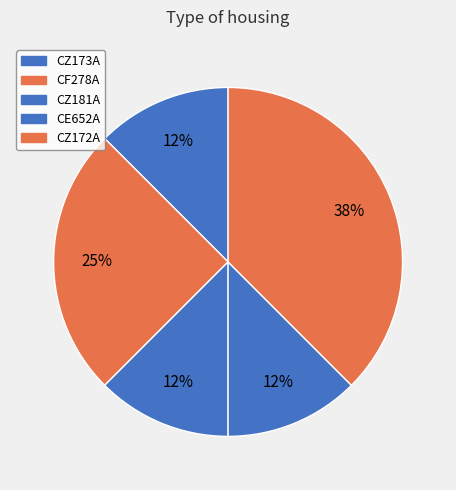

Does CZ173A account for over 50% of the chart?

No